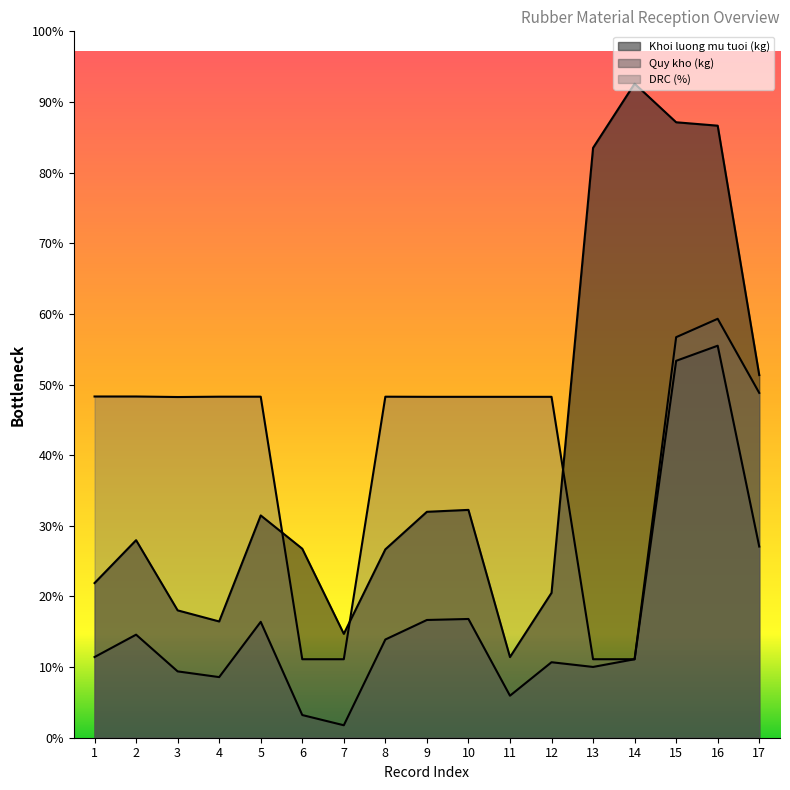

Which category has the highest value in the DRC (%) series?

16